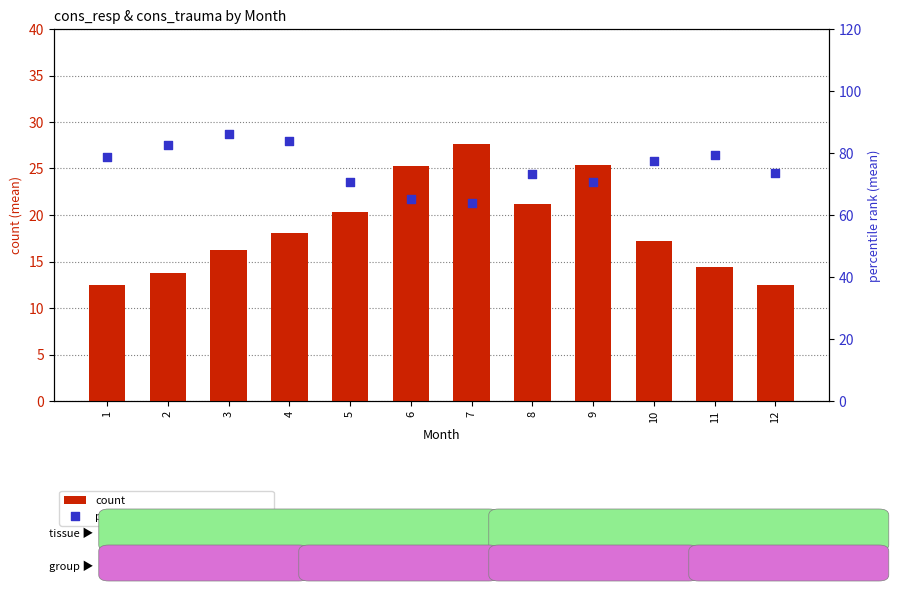

At how many categories does at least one series exceed 13?

12